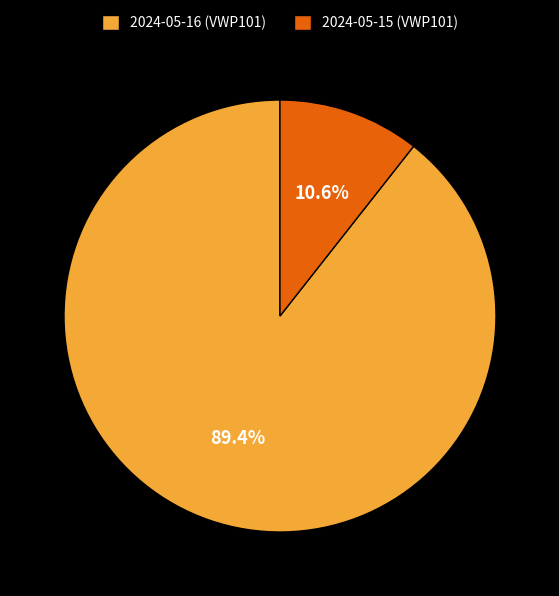

The 2024-05-16 (VWP101) slice represents 89% of the pie. True or false?

True